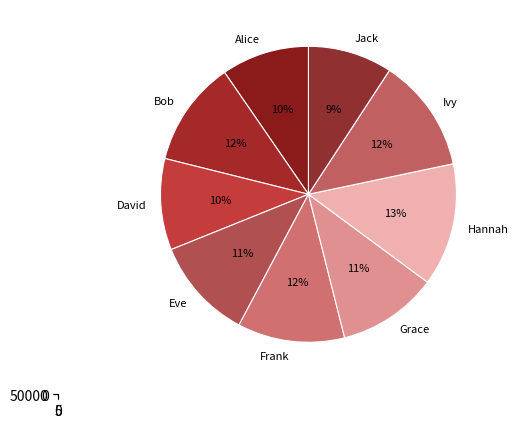

True or false: Ivy accounts for 1% of the total.

False